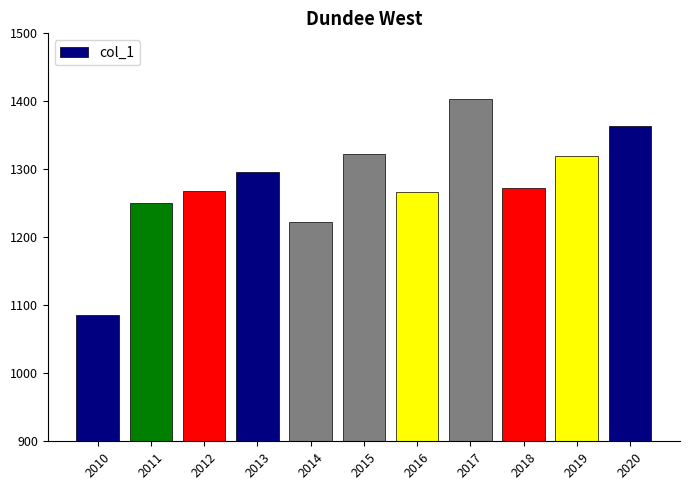

What is the change in value from 2013 to 2017?

+107